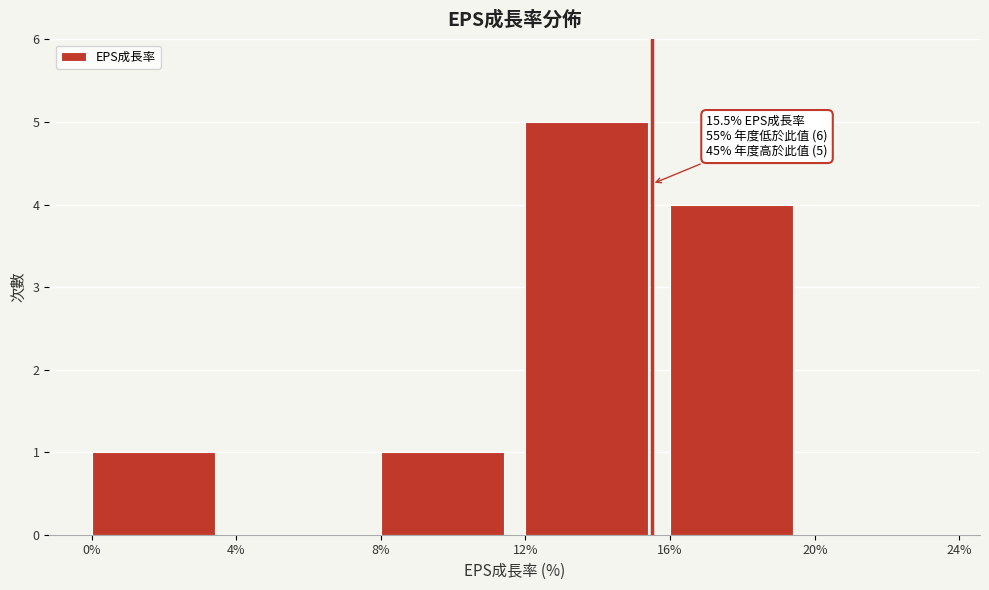

Over which range of the x-axis is the bar tallest?

12% to 16%